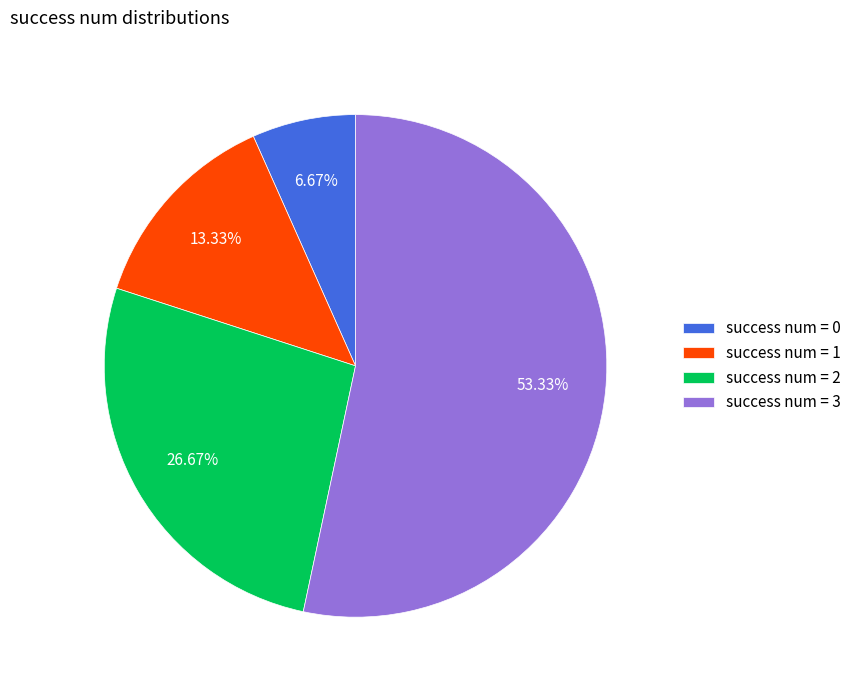

Is the sum of success num = 3 and success num = 0 greater than half?

Yes